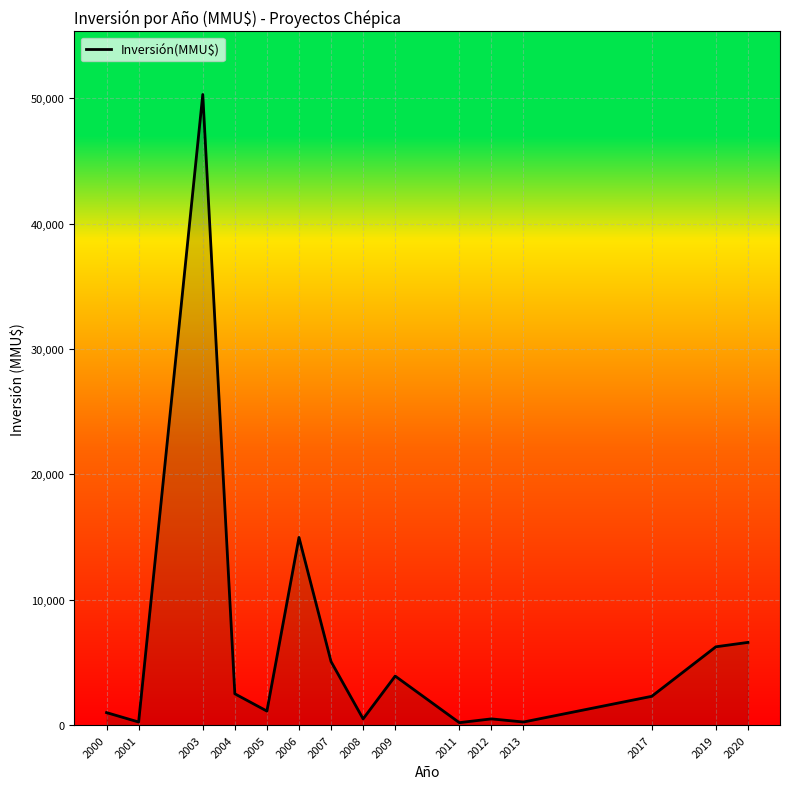

Which label corresponds to the largest value in the chart?

2003